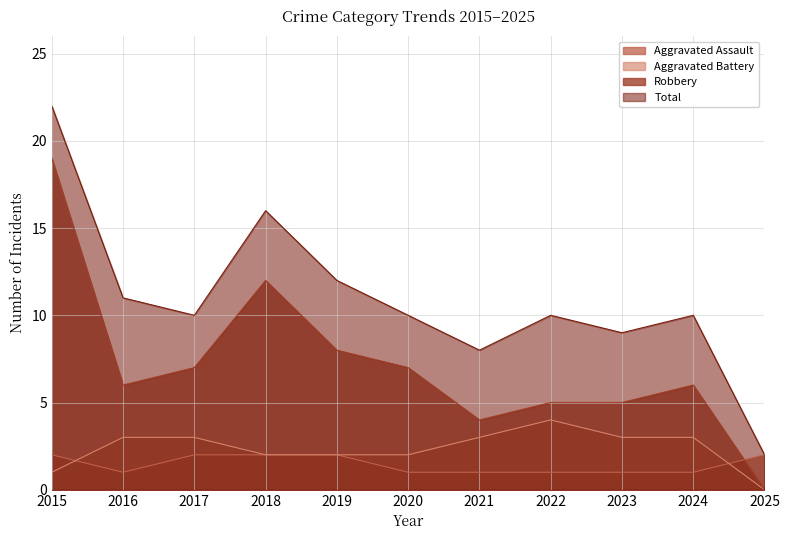

What is the difference between the highest and lowest values at 2017?

8